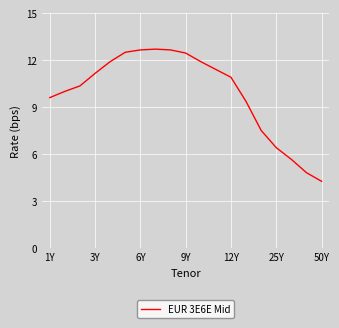

What is the maximum value shown in the chart?

12.7